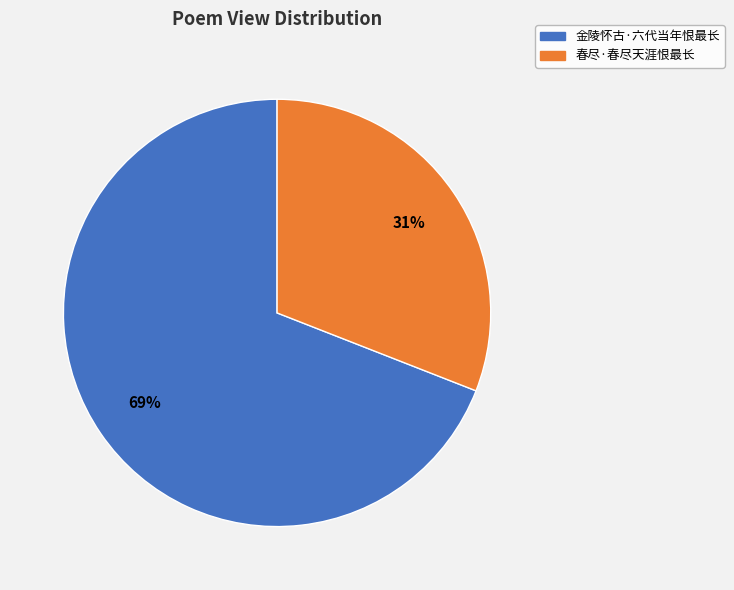

How many slices are in this pie chart?

2